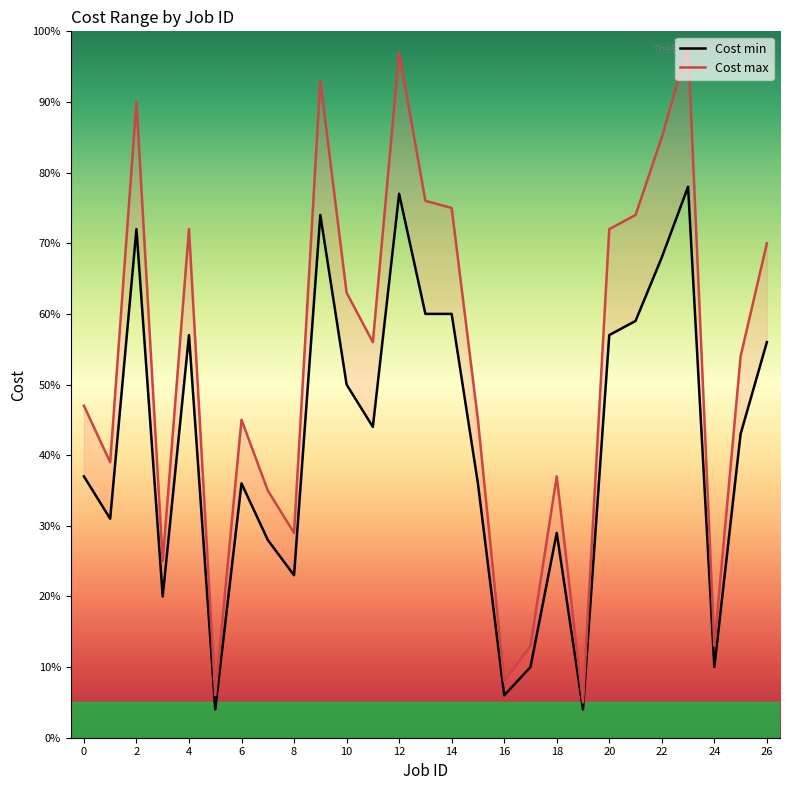

True or false: Cost max has more than 1 points higher than both neighbors.

True